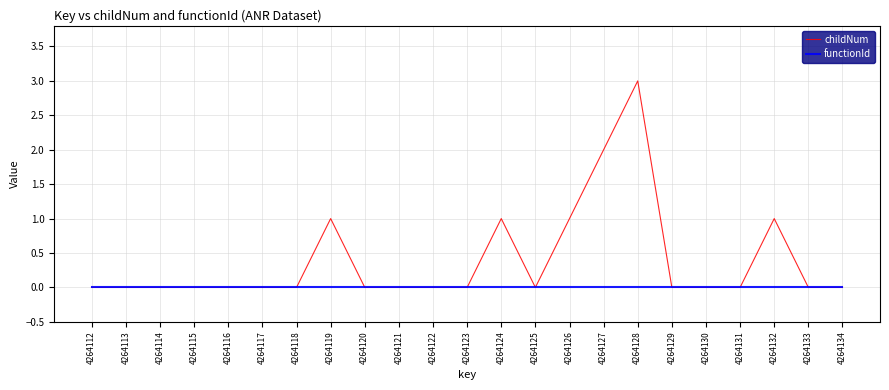

Rank the series by their maximum value, from highest to lowest.

childNum, functionId